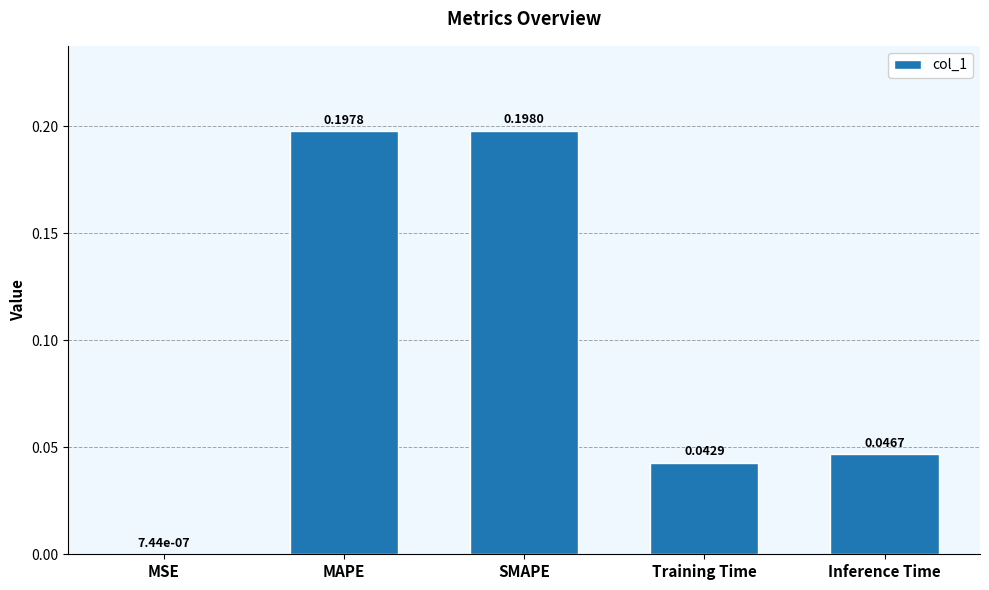

At which label is the value closest to 0?

MSE